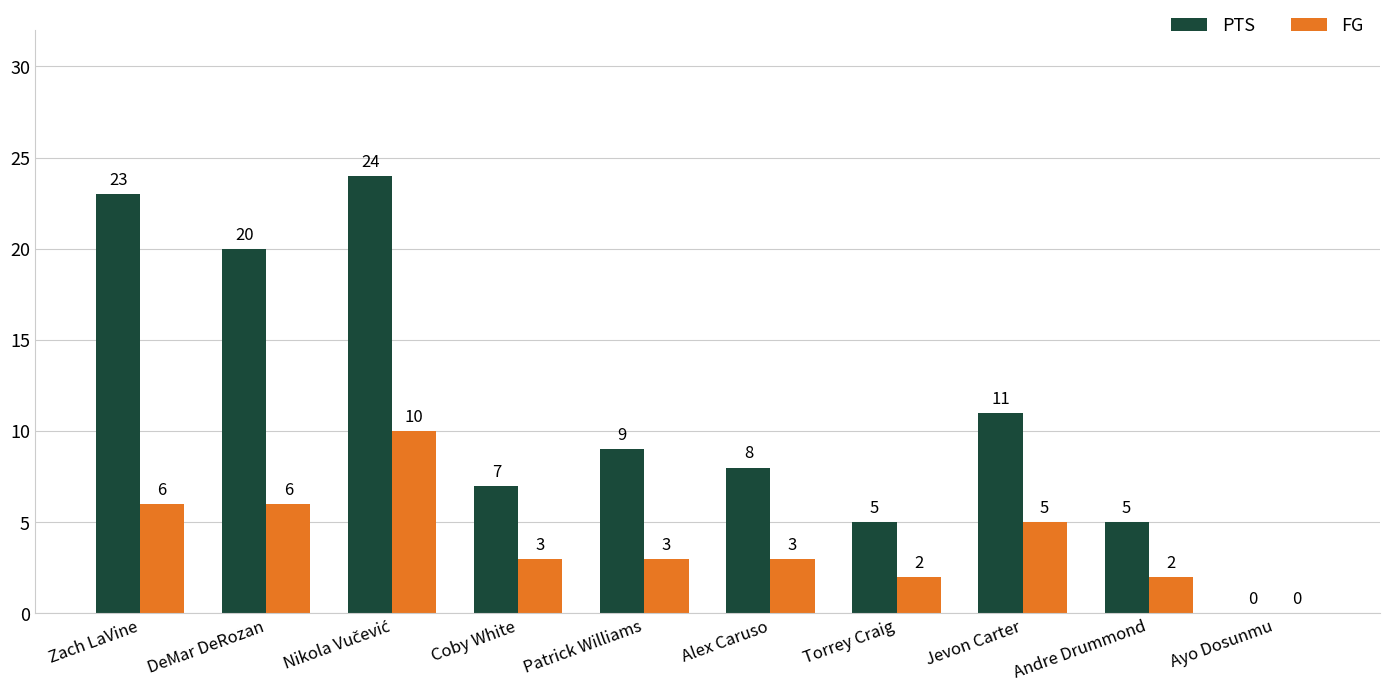

What is the total value across all series at Andre Drummond?

7